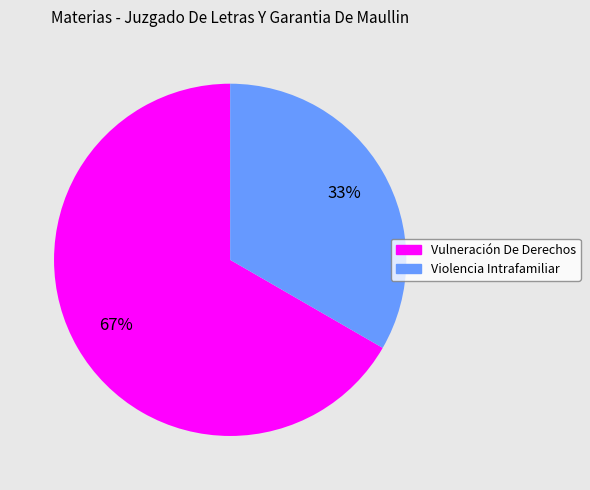

Is there any slice that represents more than half of the pie?

Yes